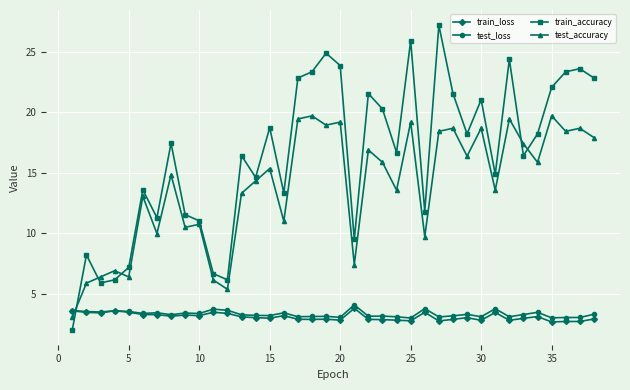

Which series has the widest spread of values?

train_accuracy